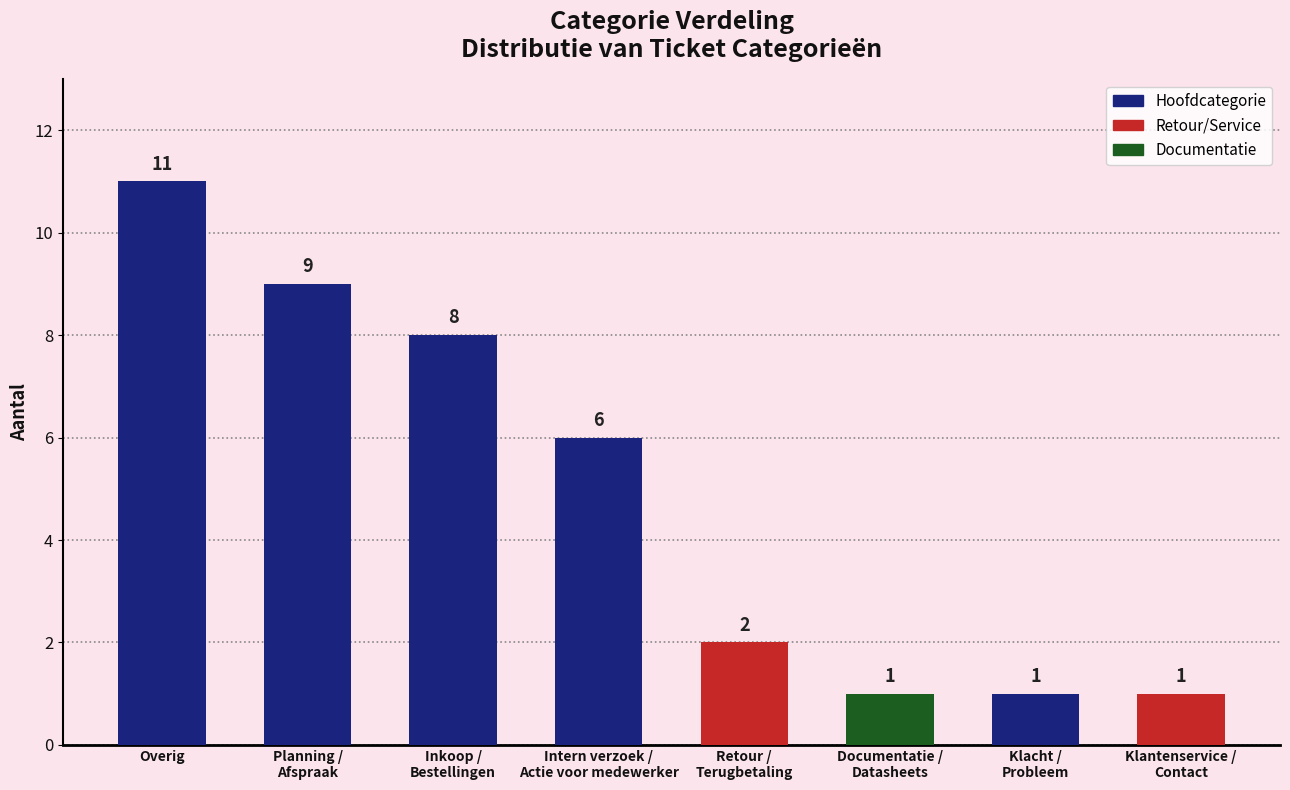

Does the chart contain stacked bars?

No